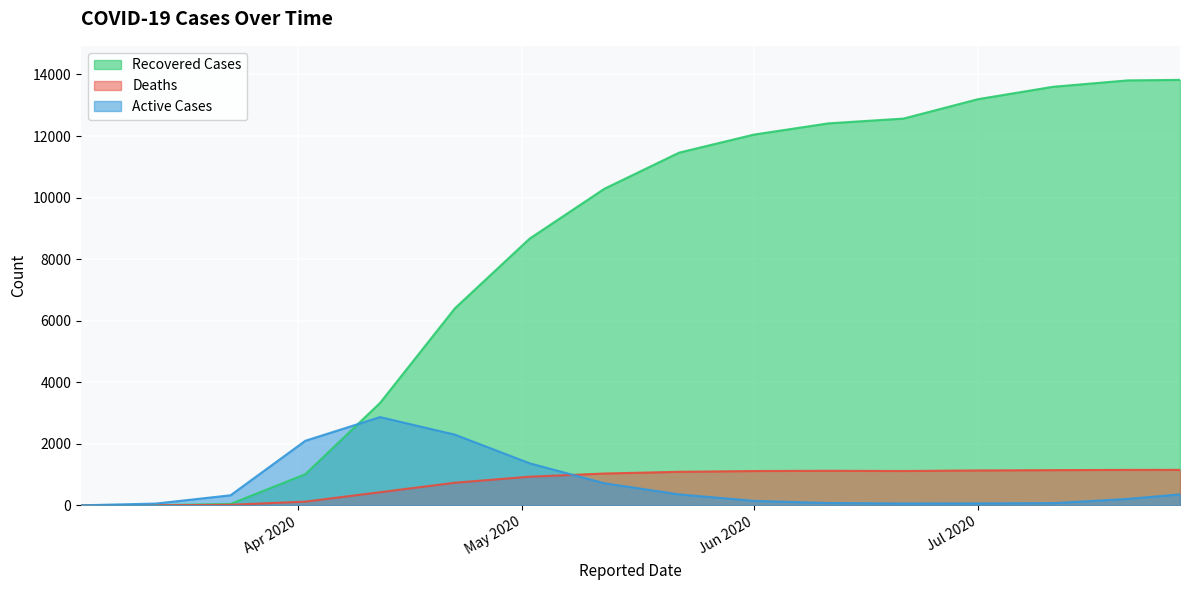

At which label does Recovered Cases reach its minimum?

2020-03-03